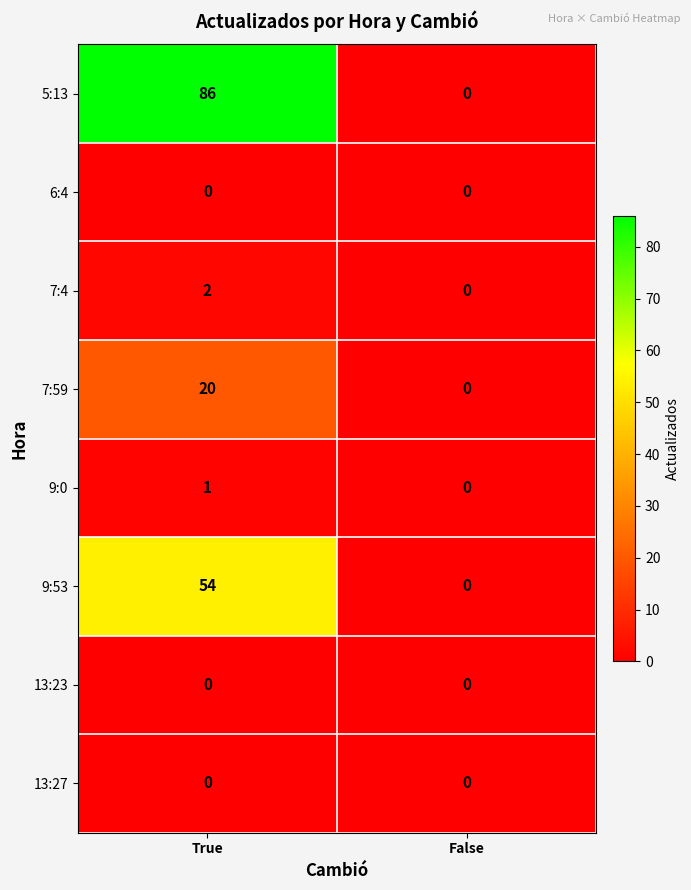

At how many categories does at least one series exceed 37?

1